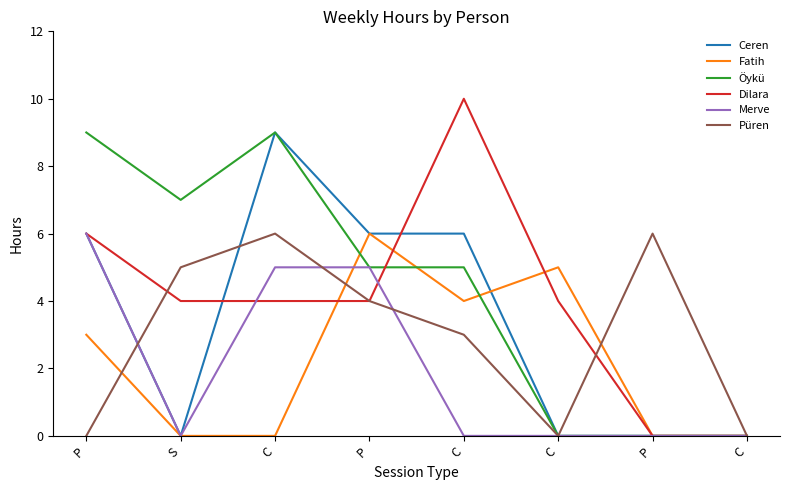

At which category does Püren reach its first local valley?

C